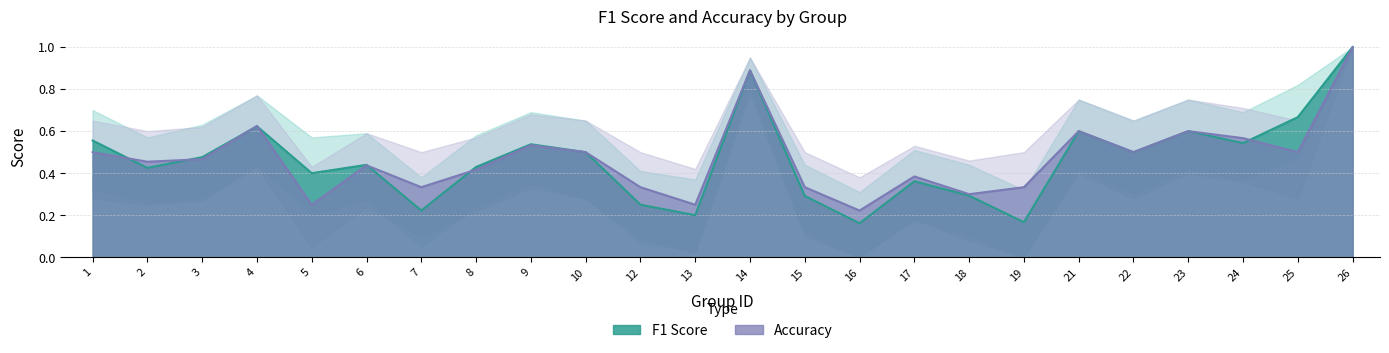

Which label corresponds to the smallest value in the chart?

16